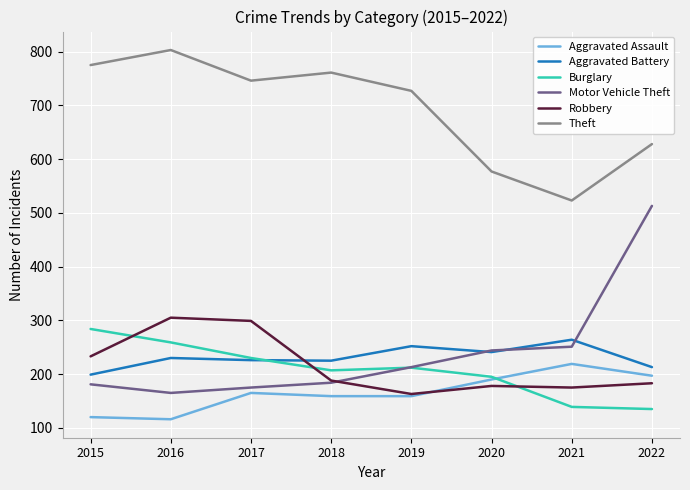

Does the chart have visible grid lines?

Yes